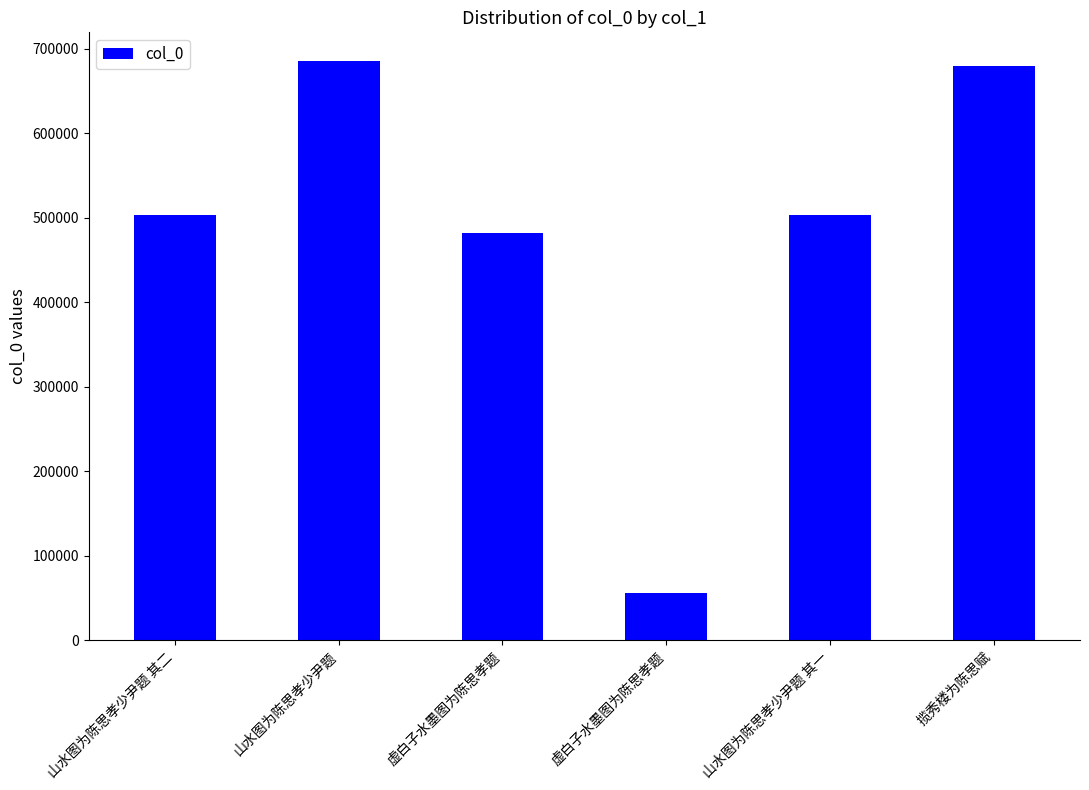

What is the average value?

484798